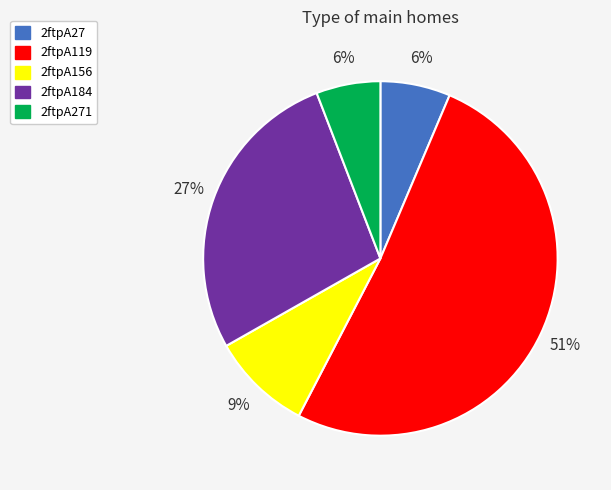

Is it true that 2ftpA184 is 27% of the pie?

True